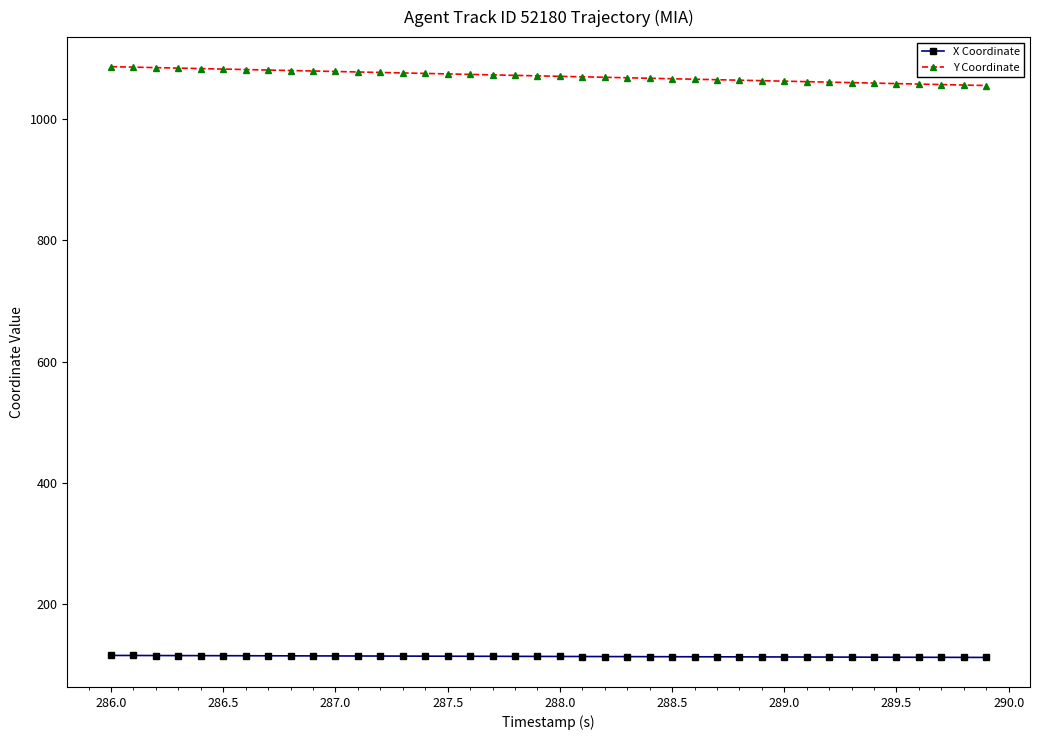

Which series has the largest total across all categories?

Y Coordinate